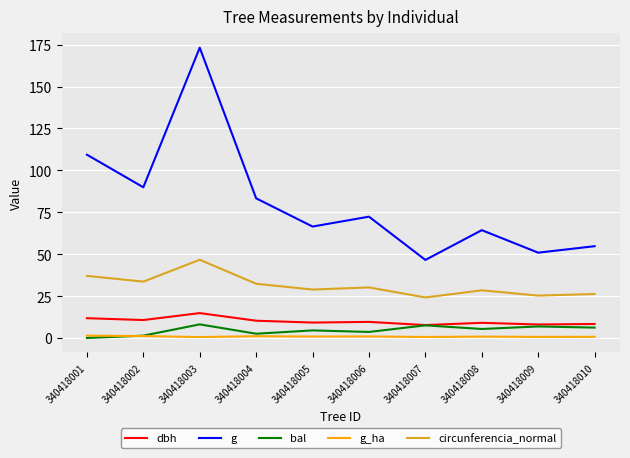

Rank the series at 340418010 from highest to lowest value.

g, circunferencia_normal, dbh, bal, g_ha